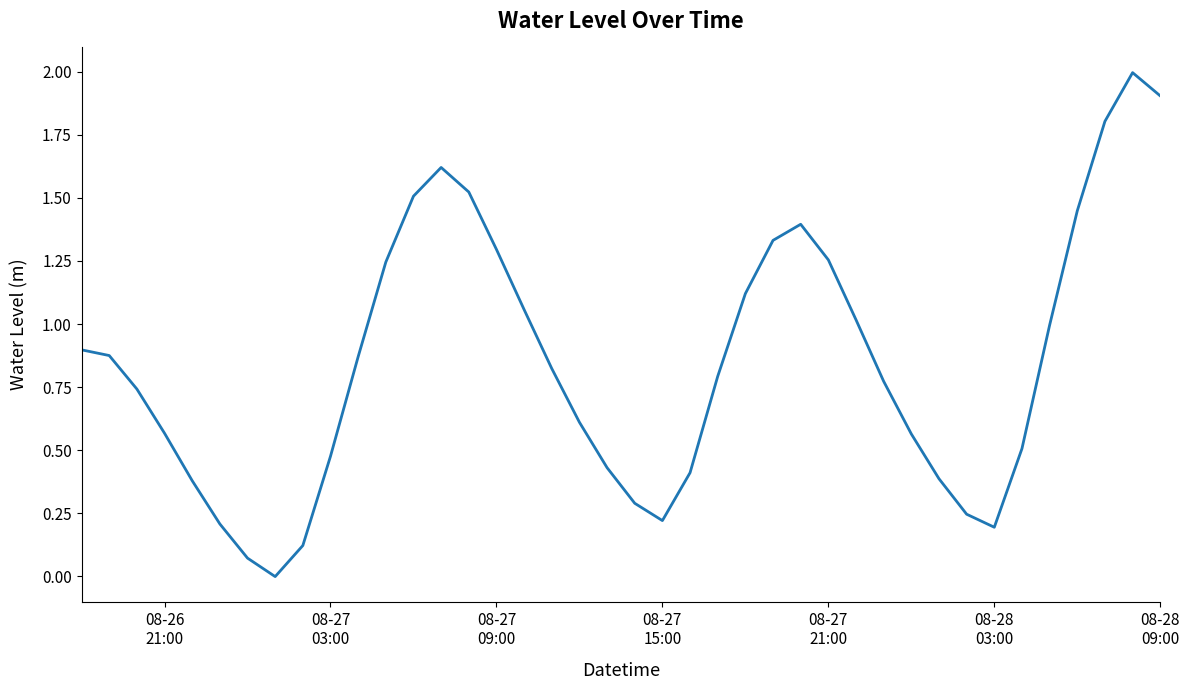

What is the difference between the maximum and second lowest values?

1.9